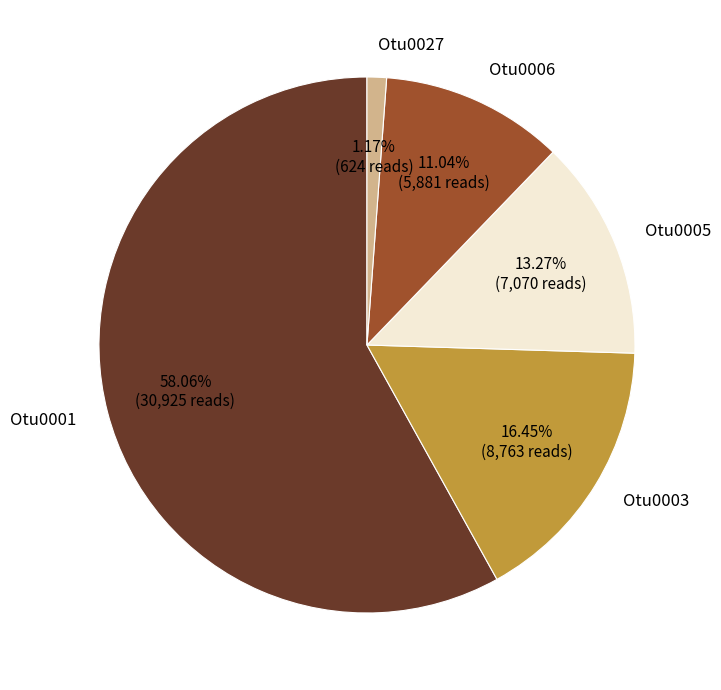

Rank the categories by value from highest to lowest.

Otu0001, Otu0003, Otu0005, Otu0006, Otu0027